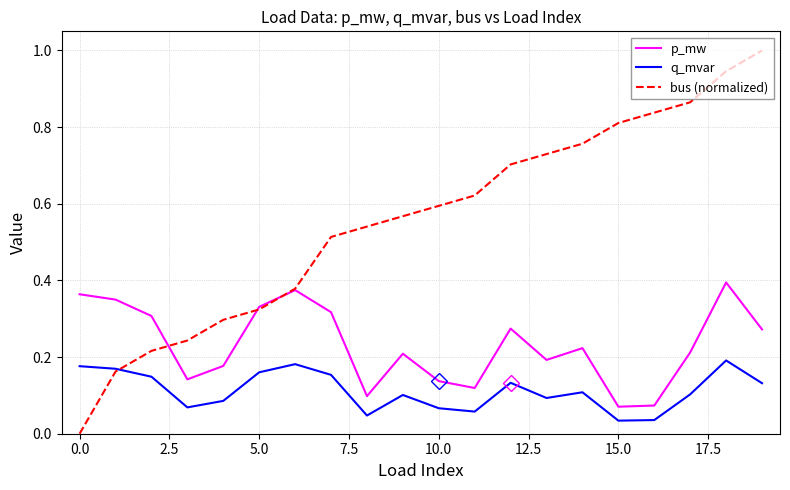

Does the chart have visible grid lines?

Yes